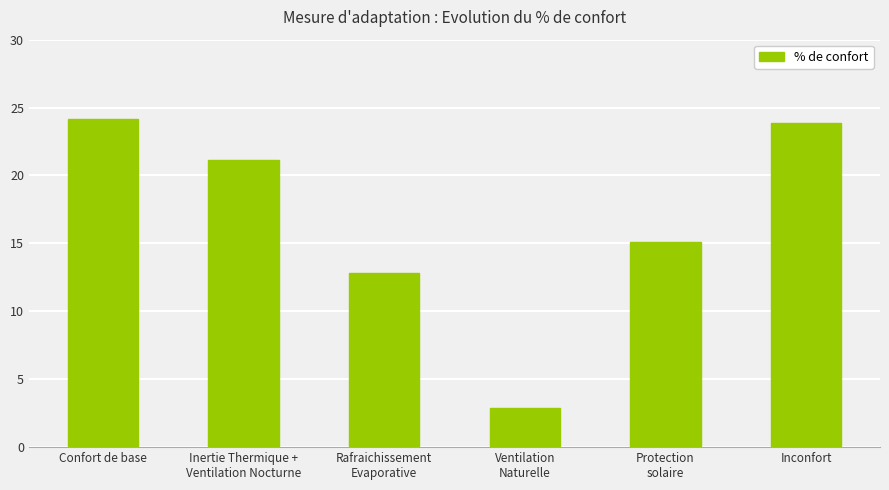

The chart shows a value of 24.1 at Confort de base. True or false?

True